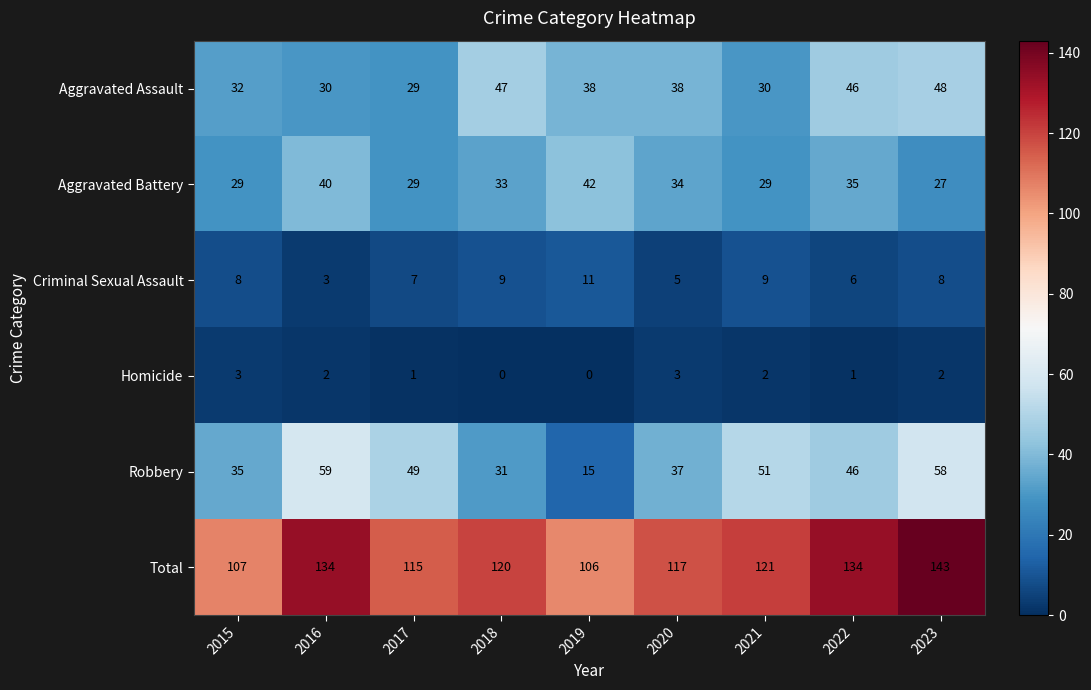

At which category is the sum across all series the highest?

2023